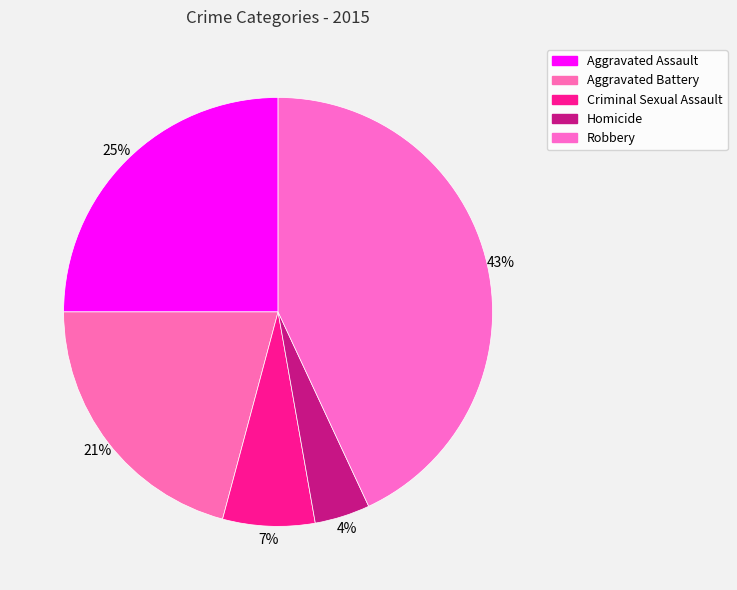

The Robbery slice represents 51% of the pie. True or false?

False